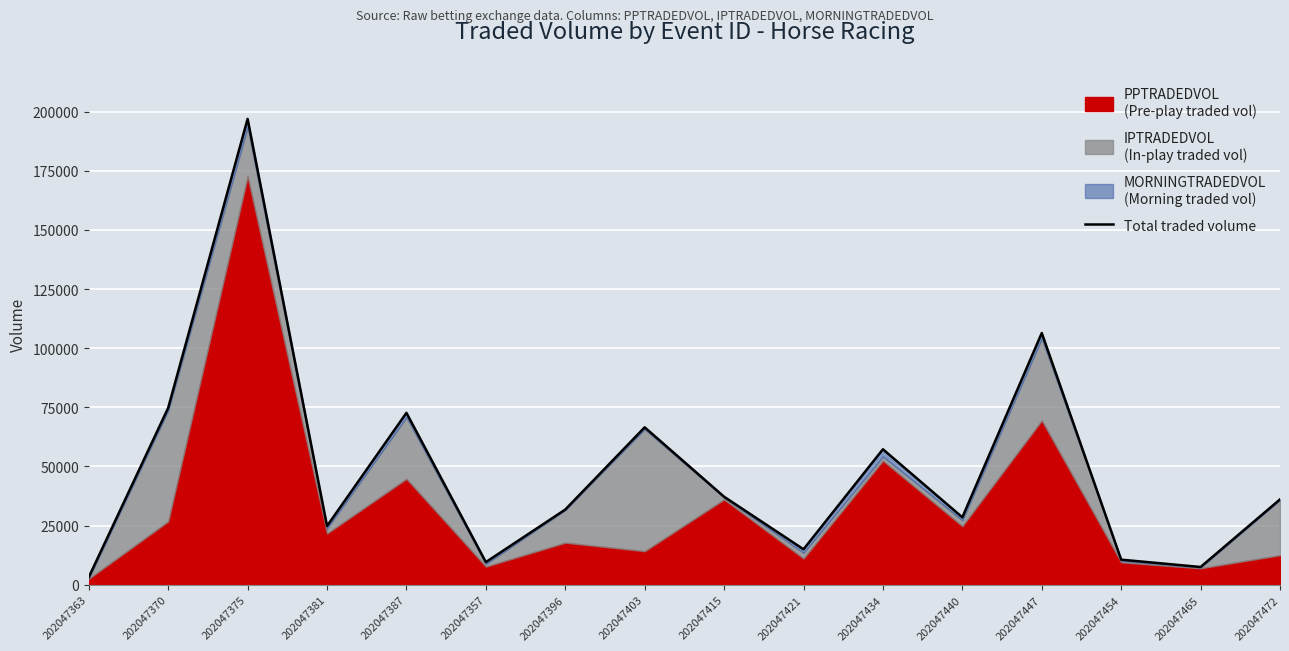

Reading left to right, what are all the values shown in this chart?

3240.6	74802.0	196927.5	24841.6	72676.0	9591.9	31797.4	66555.5	37218.6	15009.2	57285.3	28521.9	106421.8	10620.4	7521.0	36100.3